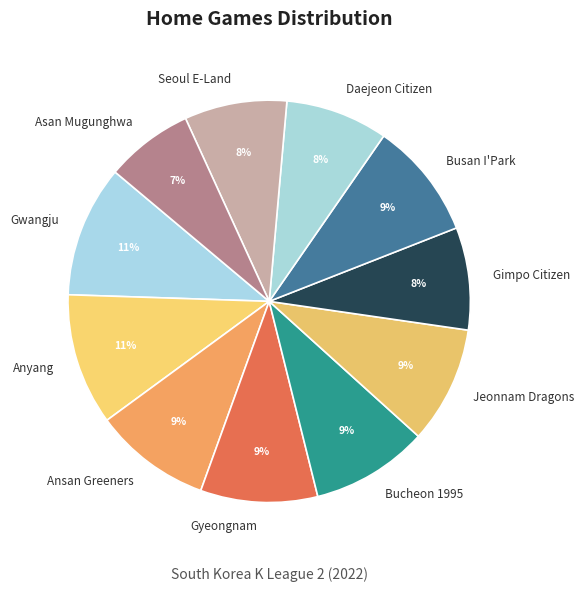

Which category has the smallest portion of the pie?

Asan Mugunghwa